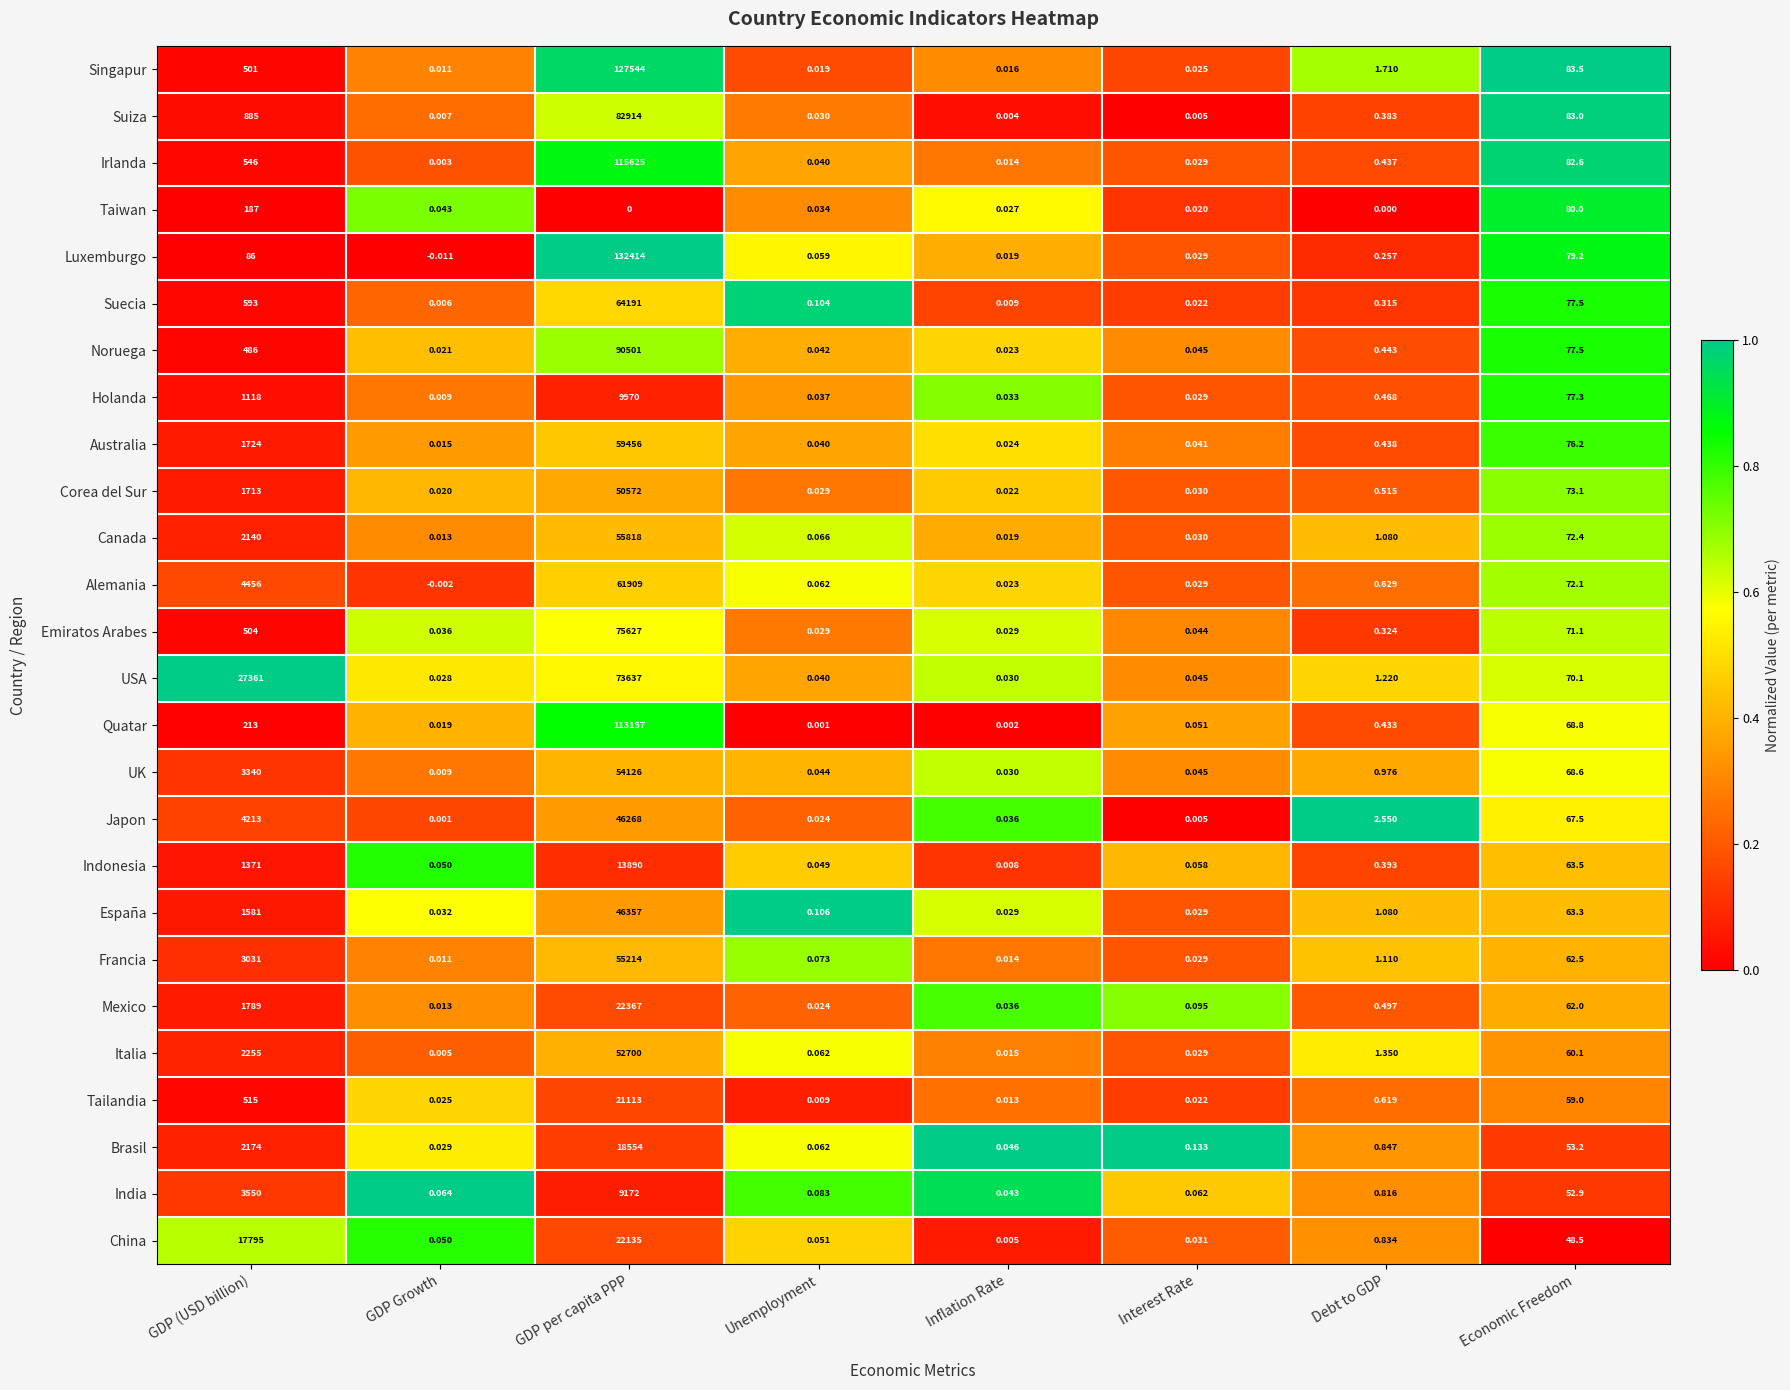

Between GDP (USD billion) and Unemployment, which series saw the biggest shift?

USA